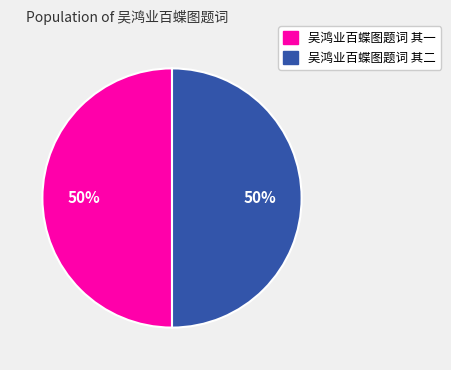

To the nearest percent, what is the average slice percentage?

50%